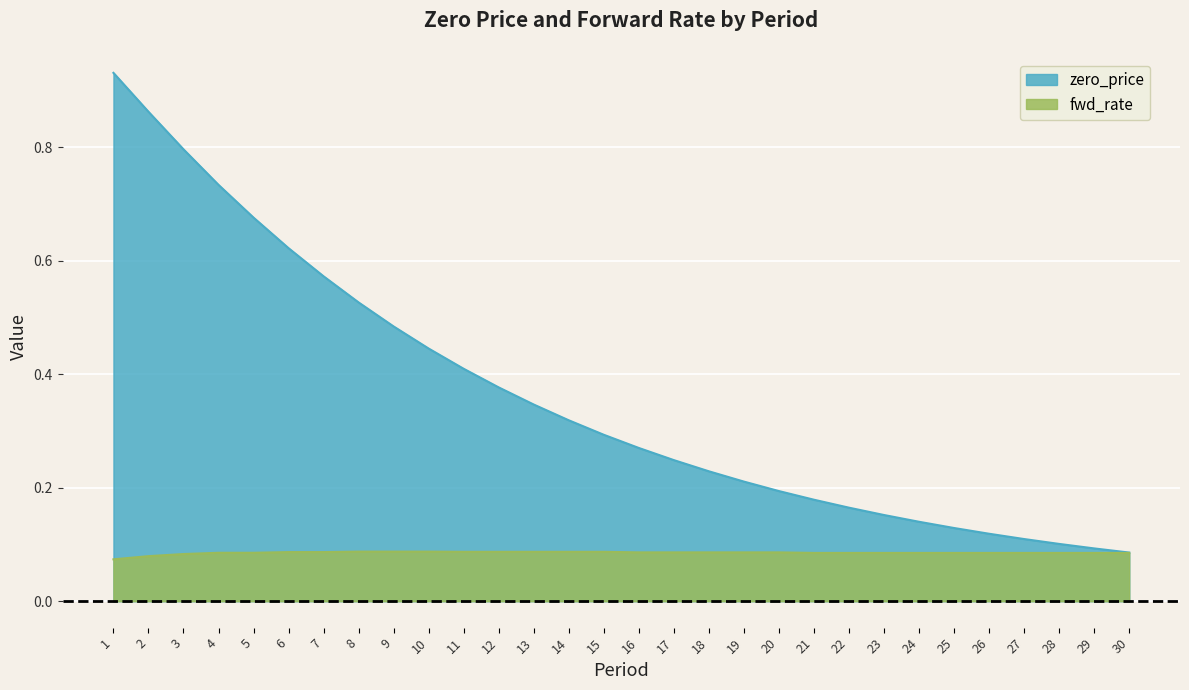

What is the total value across all series at 25?

0.2